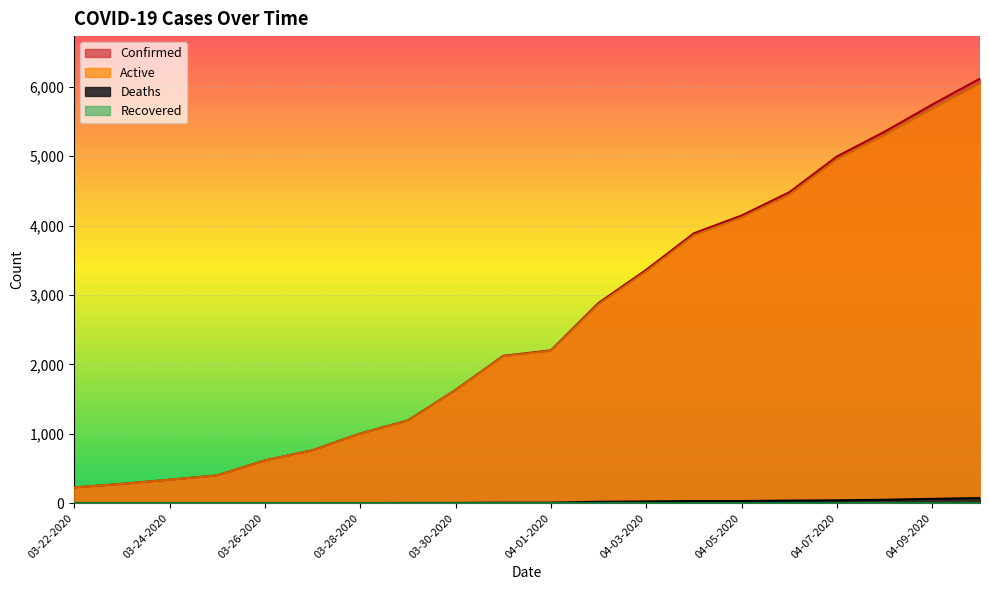

What position from the right is 04-05-2020?

6